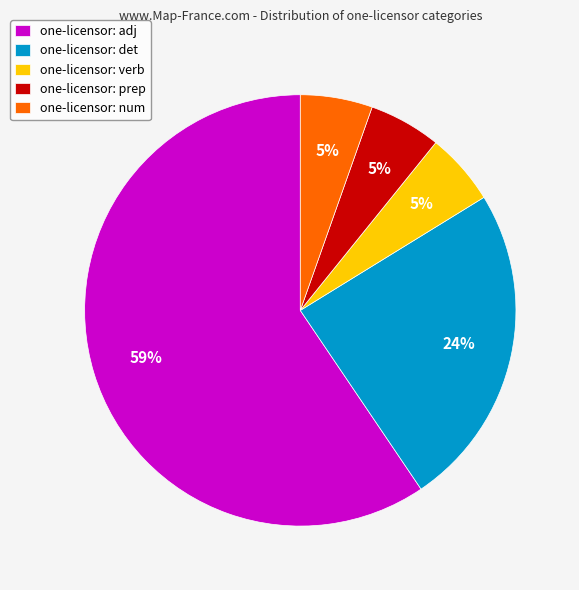

Between one-licensor: num and one-licensor: adj, which is larger?

one-licensor: adj